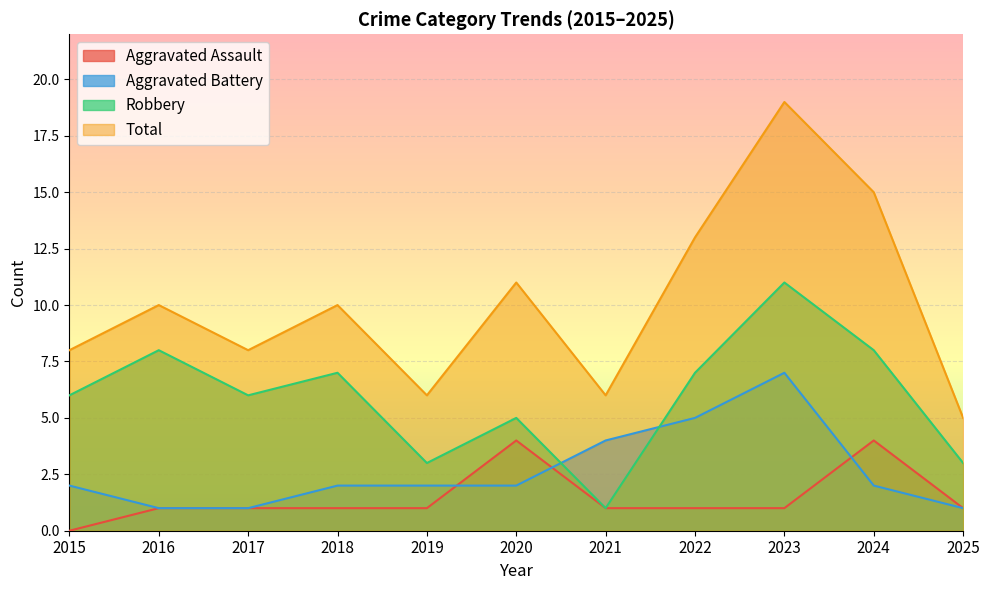

What is the difference between the Robbery values at 2025 and 2023?

8